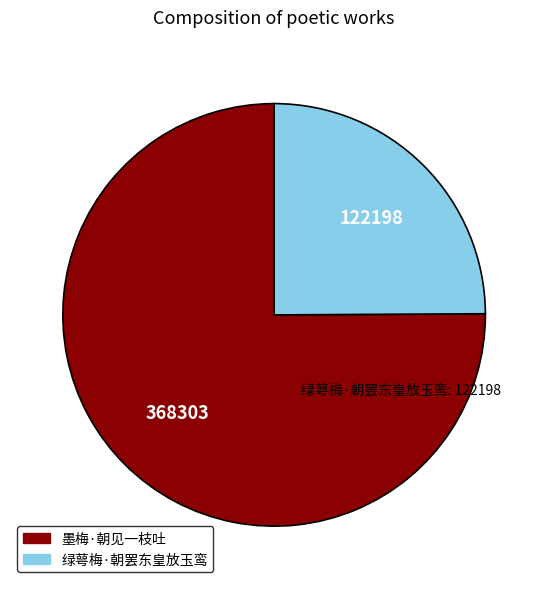

How many slices are in this pie chart?

2